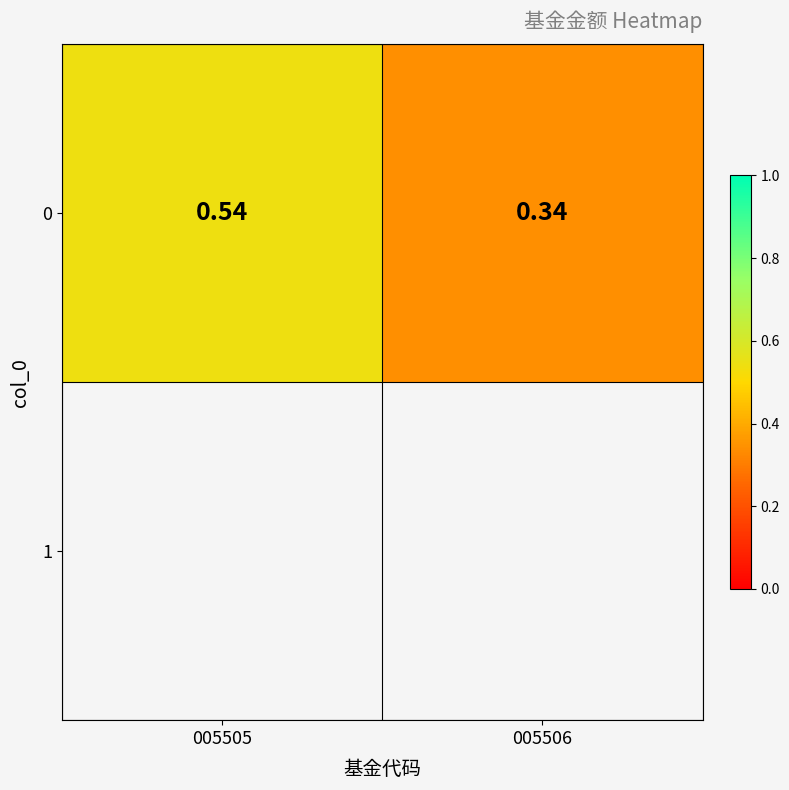

List the labels in order of value, largest first.

005505, 005506